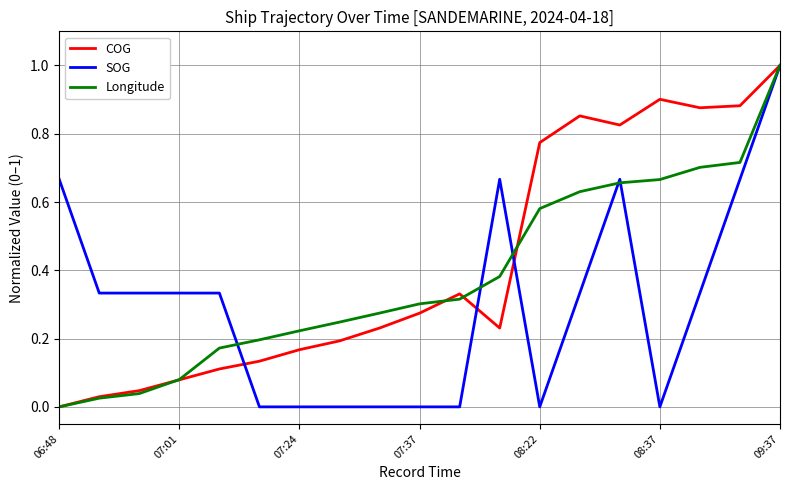

What is the highest value of the Longitude series?

1.0